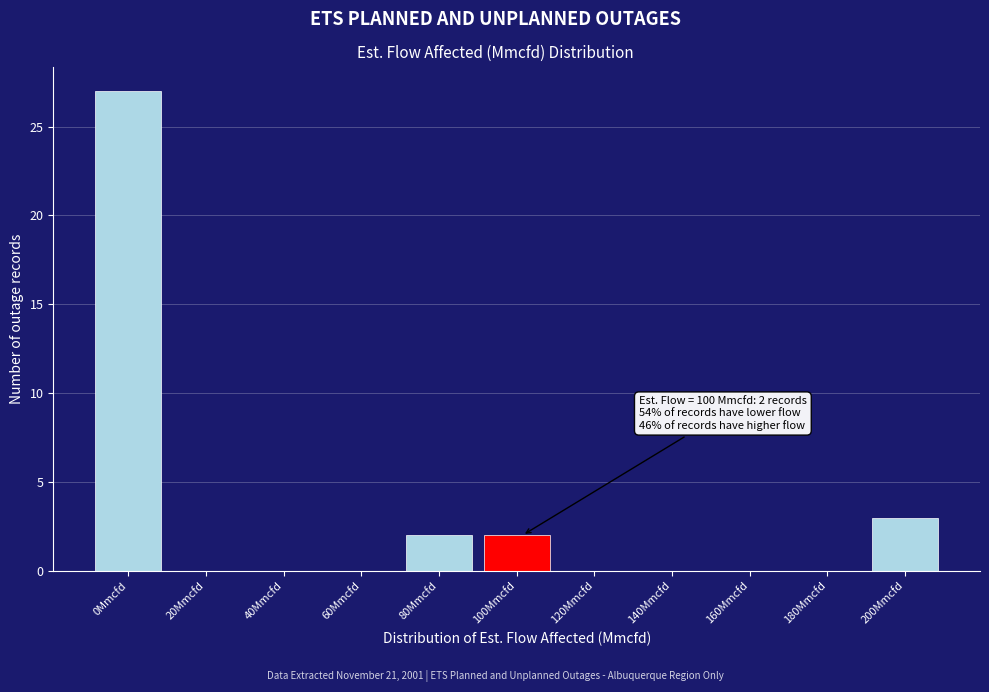

Reading left to right, what are all the values shown in this chart?

0Mmcfd=27	20Mmcfd=0	40Mmcfd=0	60Mmcfd=0	80Mmcfd=2	100Mmcfd=2	120Mmcfd=0	140Mmcfd=0	160Mmcfd=0	180Mmcfd=0	200Mmcfd=3